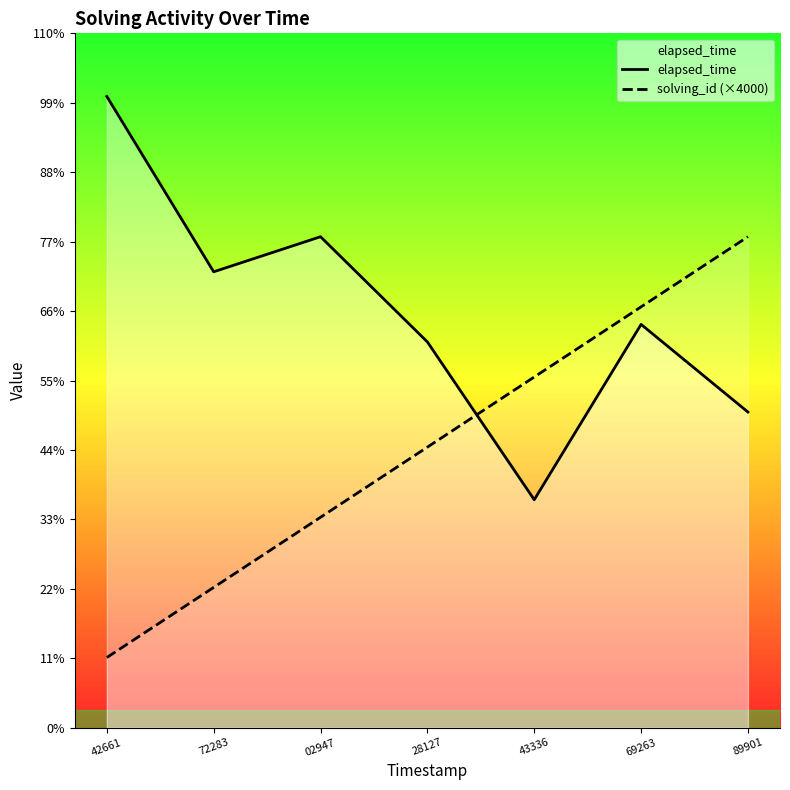

Is the value of solving_id (×4000) at 89901 greater than the value of elapsed_time at 43336?

Yes